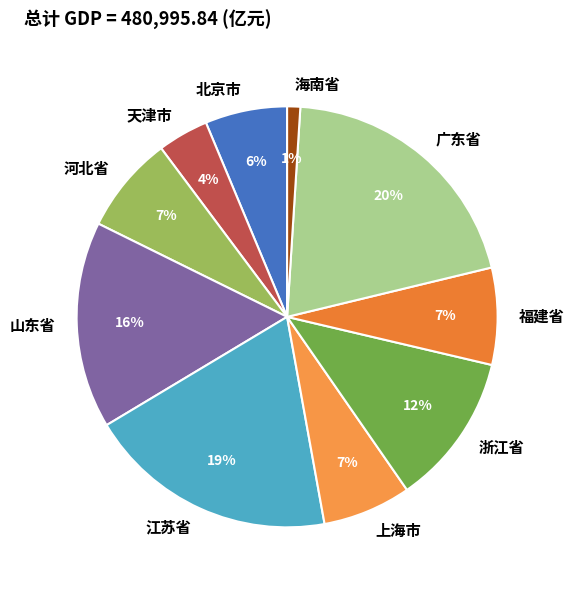

What is the ratio of the value at 广东省 to the value at 江苏省?

1.1